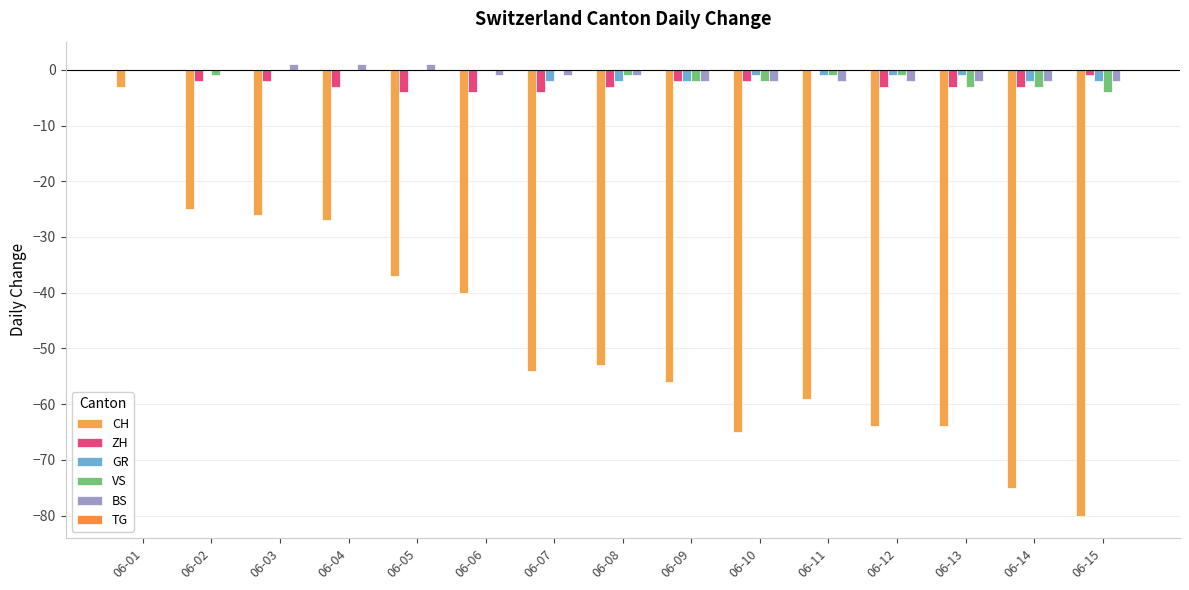

What is the maximum value shown in the chart?

1